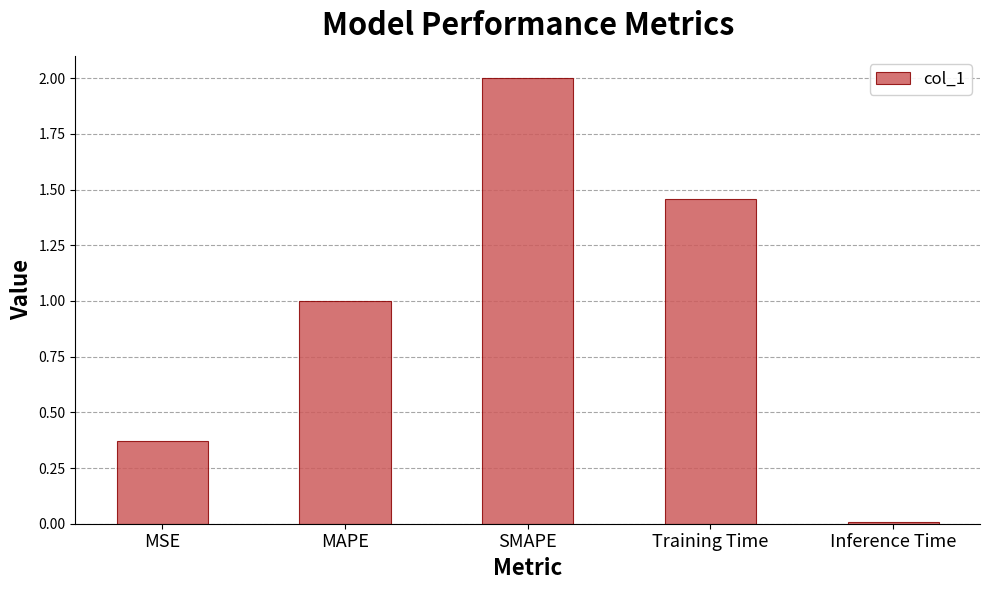

List the labels in order of value, smallest first.

Inference Time, MSE, MAPE, Training Time, SMAPE